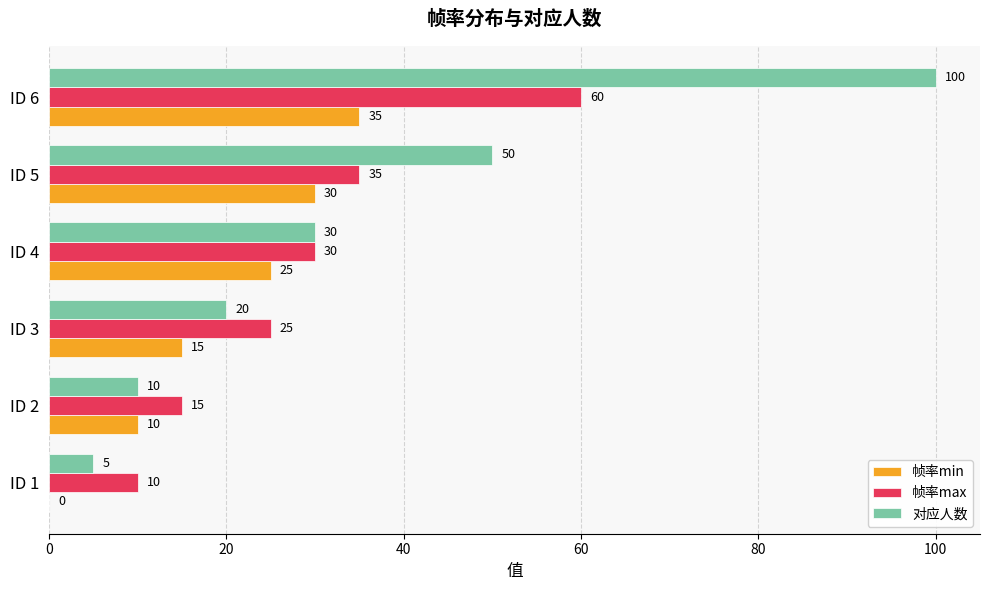

What is the total value across all series at ID 6?

195